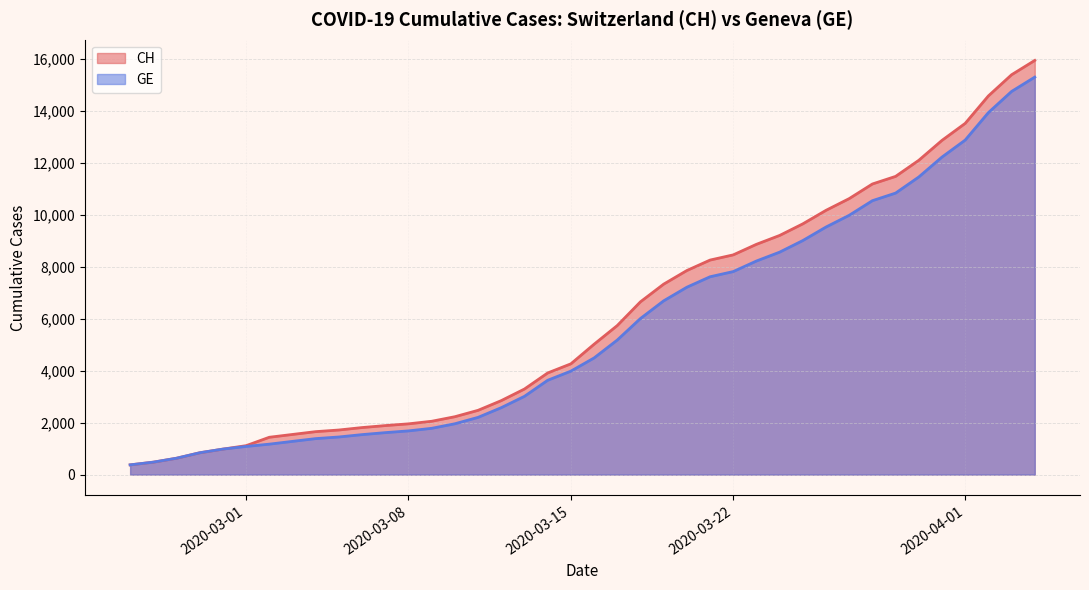

Is it true that GE equals 617 at 2020-03-12?

False